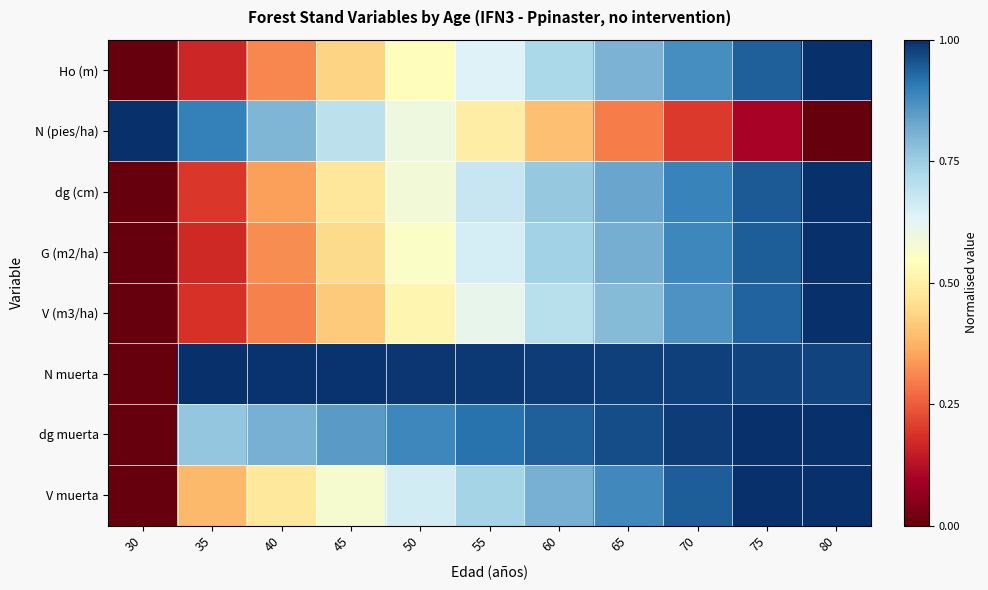

At which category is the sum across all series the highest?

80